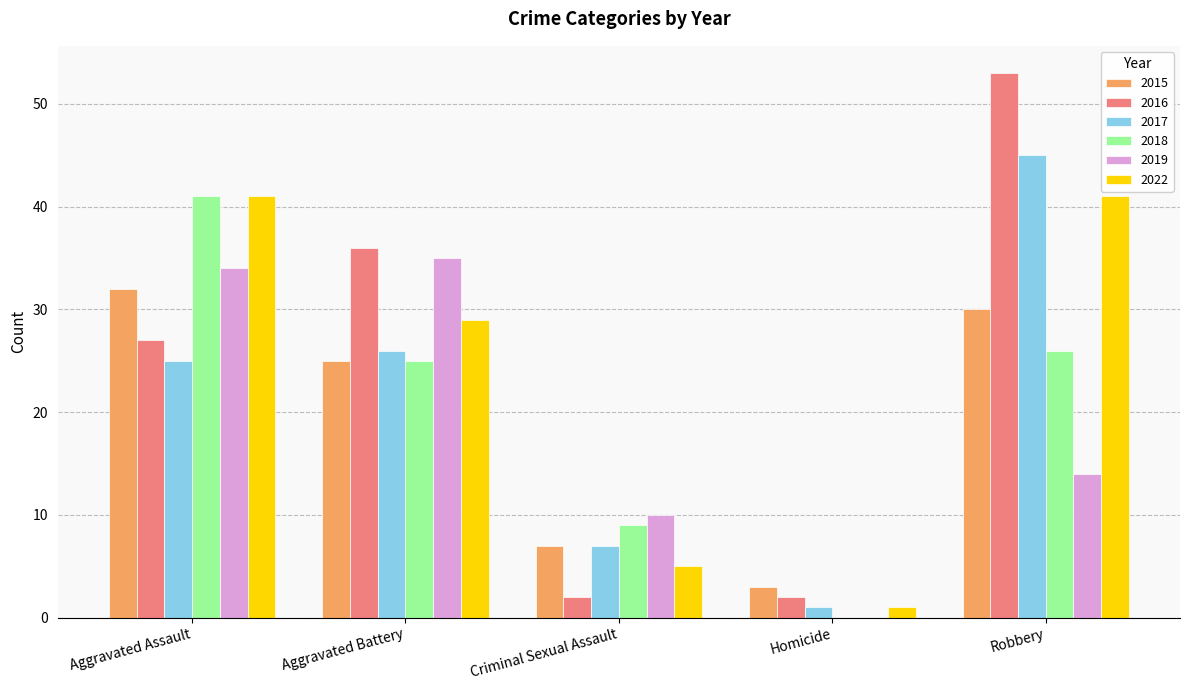

Is the value of 2018 at Aggravated Assault greater than the value of 2017 at Homicide?

Yes